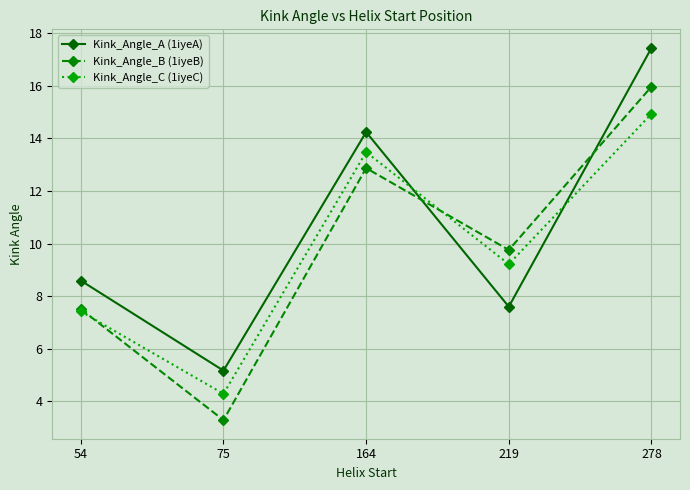

True or false: Kink_Angle_A (1iyeA) and Kink_Angle_C (1iyeC) cross at least once.

True